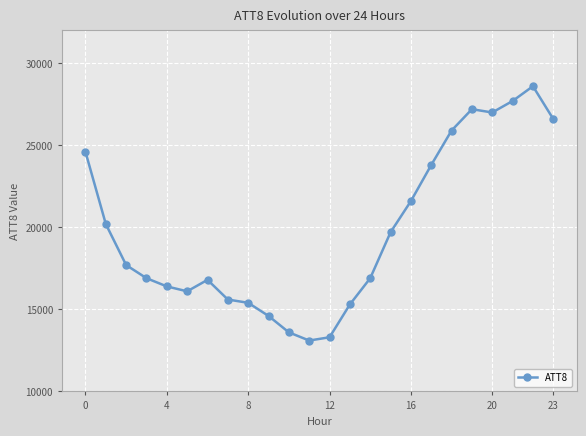

Reading left to right, extract all data points from this chart.

24600	20200	17700	16900	16400	16100	16800	15600	15400	14600	13600	13100	13300	15300	16900	19700	21600	23800	25900	27200	27000	27700	28600	26600